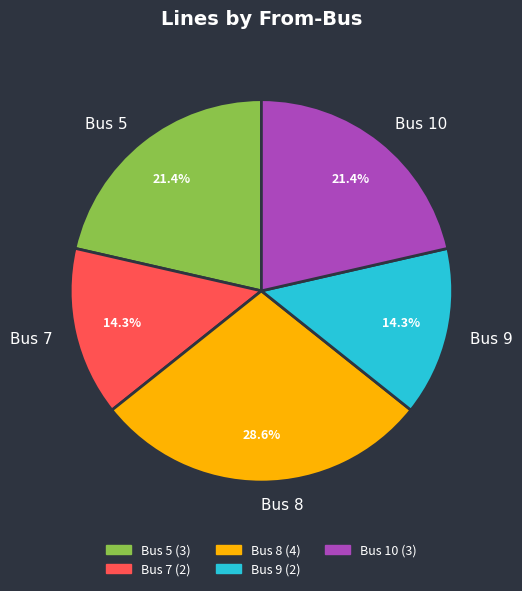

What portion of the pie excludes Bus 7?

85.7%